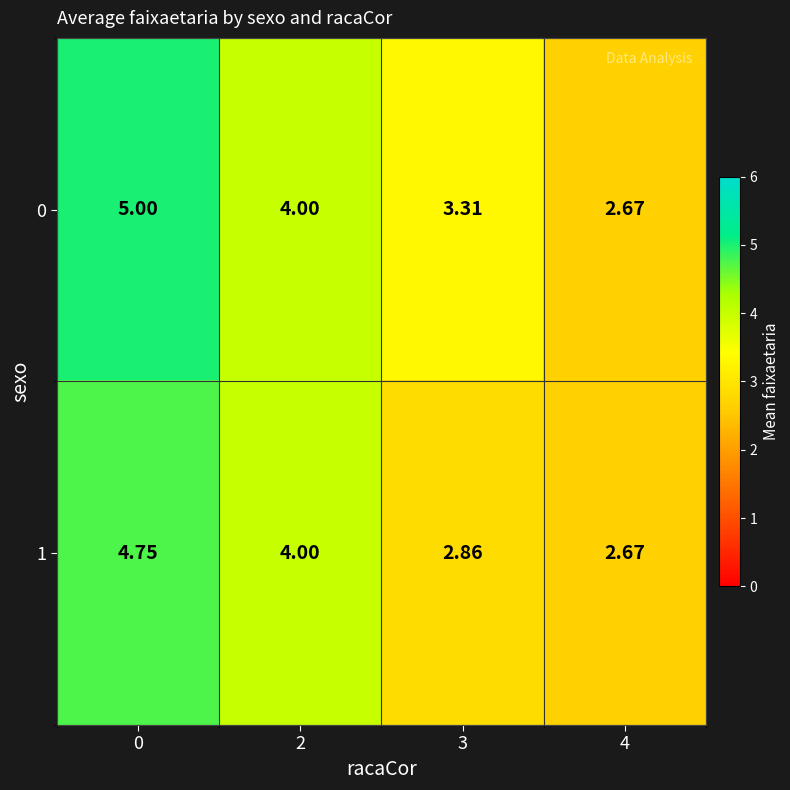

Is the value of 1 at 0 greater than the value of 0 at 4?

Yes